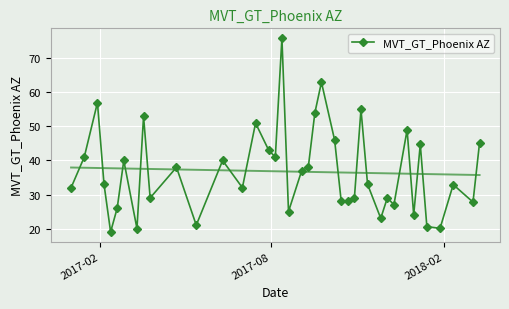

What is the sum of all values?

1471.3